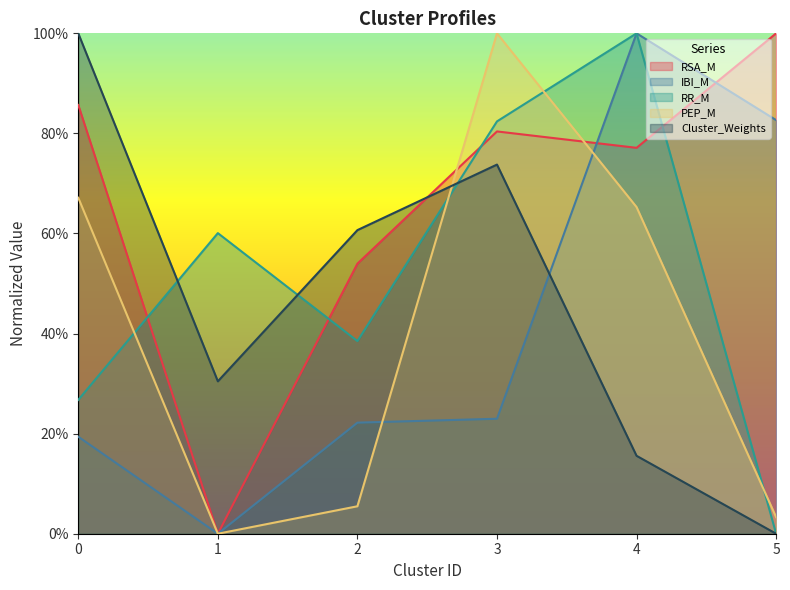

Reading left to right, list all the values displayed in this chart.

RSA_M: 0=0.9	1=0.0	2=0.5	3=0.8	4=0.8	5=1.0
IBI_M: 0=0.2	1=0.0	2=0.2	3=0.2	4=1.0	5=0.8
RR_M: 0=0.3	1=0.6	2=0.4	3=0.8	4=1.0	5=0.0
PEP_M: 0=0.7	1=0.0	2=0.1	3=1.0	4=0.7	5=0.0
Cluster_Weights: 0=1.0	1=0.3	2=0.6	3=0.7	4=0.2	5=0.0